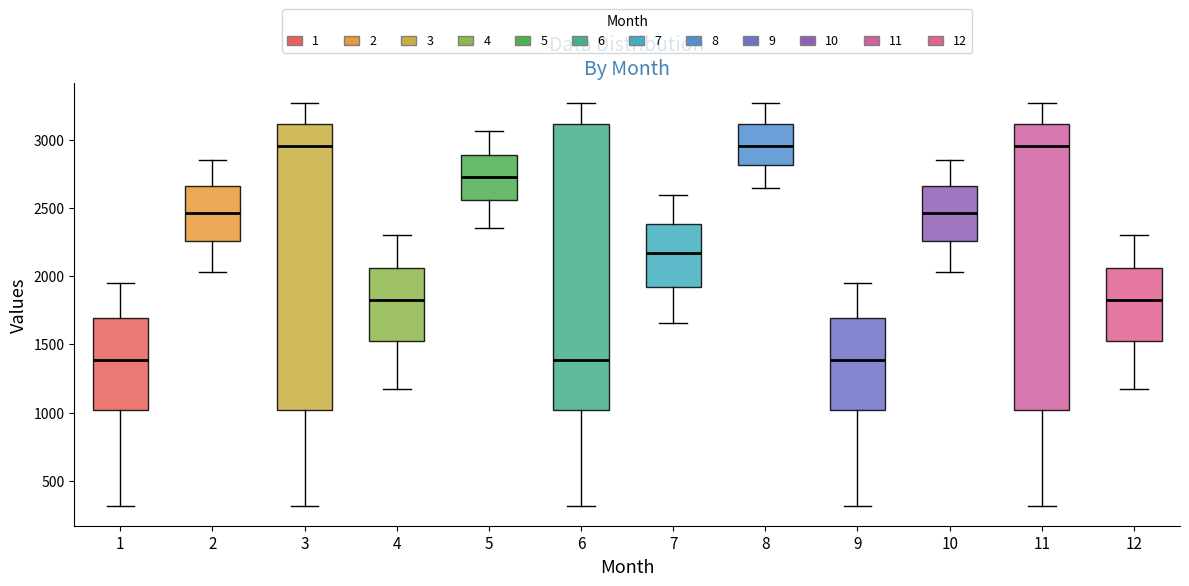

Reading left to right, read every box against the y-axis: the position of its median line, the range the box covers, and the ends of its whiskers. The values are not printed on the chart, so give them approximately, as read against the axis.

1: median 1400, box 1000 to 1700, whiskers 300 to 1950
2: median 2450, box 2250 to 2650, whiskers 2050 to 2850
3: median 2950, box 1000 to 3100, whiskers 300 to 3250
4: median 1800, box 1550 to 2050, whiskers 1150 to 2300
5: median 2700, box 2550 to 2900, whiskers 2350 to 3050
6: median 1400, box 1000 to 3100, whiskers 300 to 3250
7: median 2150, box 1900 to 2400, whiskers 1650 to 2600
8: median 2950, box 2800 to 3100, whiskers 2650 to 3250
9: median 1400, box 1000 to 1700, whiskers 300 to 1950
10: median 2450, box 2250 to 2650, whiskers 2050 to 2850
11: median 2950, box 1000 to 3100, whiskers 300 to 3250
12: median 1800, box 1550 to 2050, whiskers 1150 to 2300